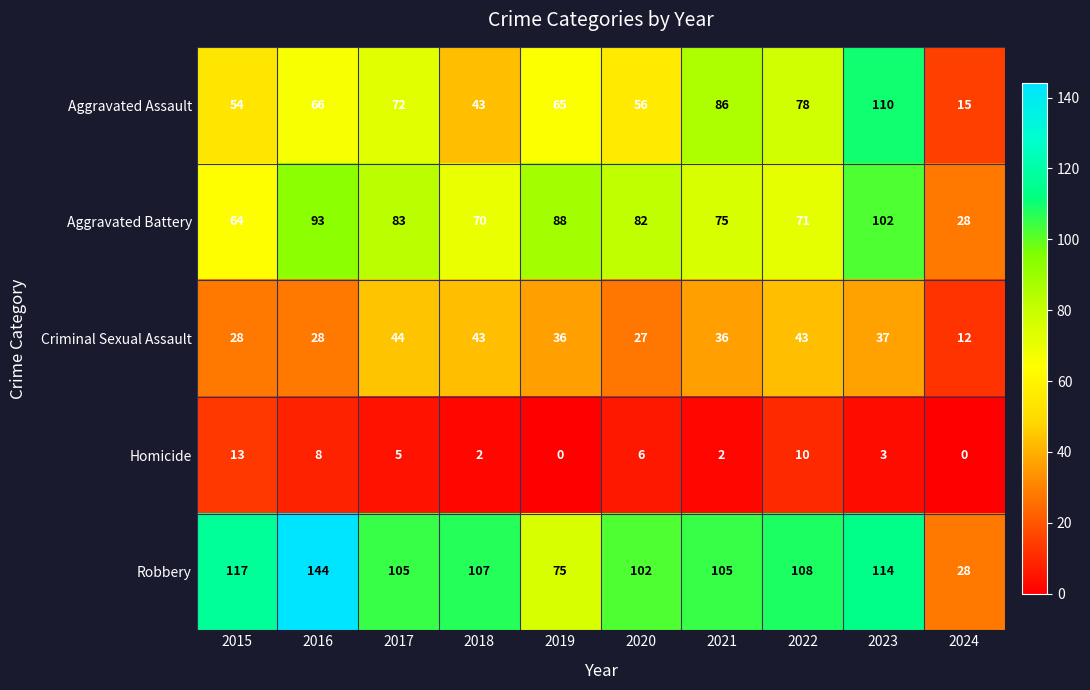

What is the greatest value displayed?

144